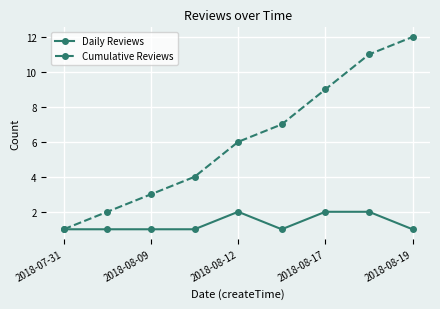

How many data points does each series have?

9